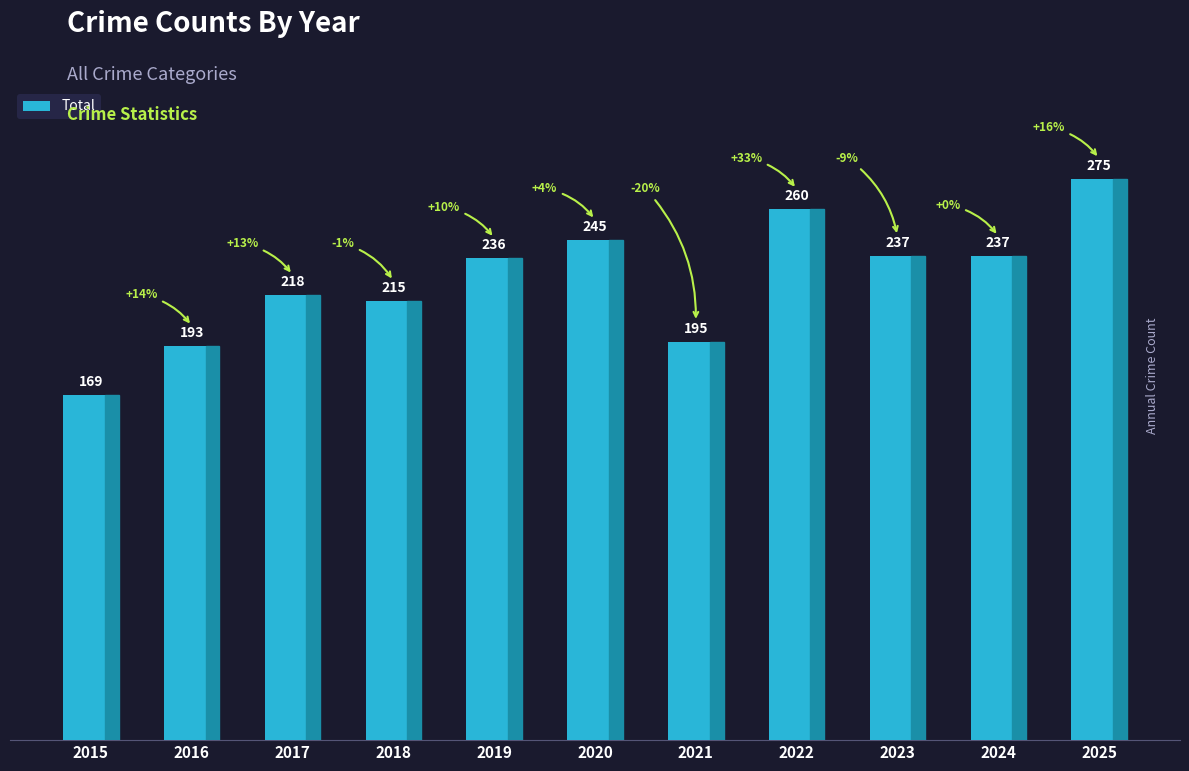

Reading left to right, list all the values displayed in this chart.

169	193	218	215	236	245	195	260	237	237	275